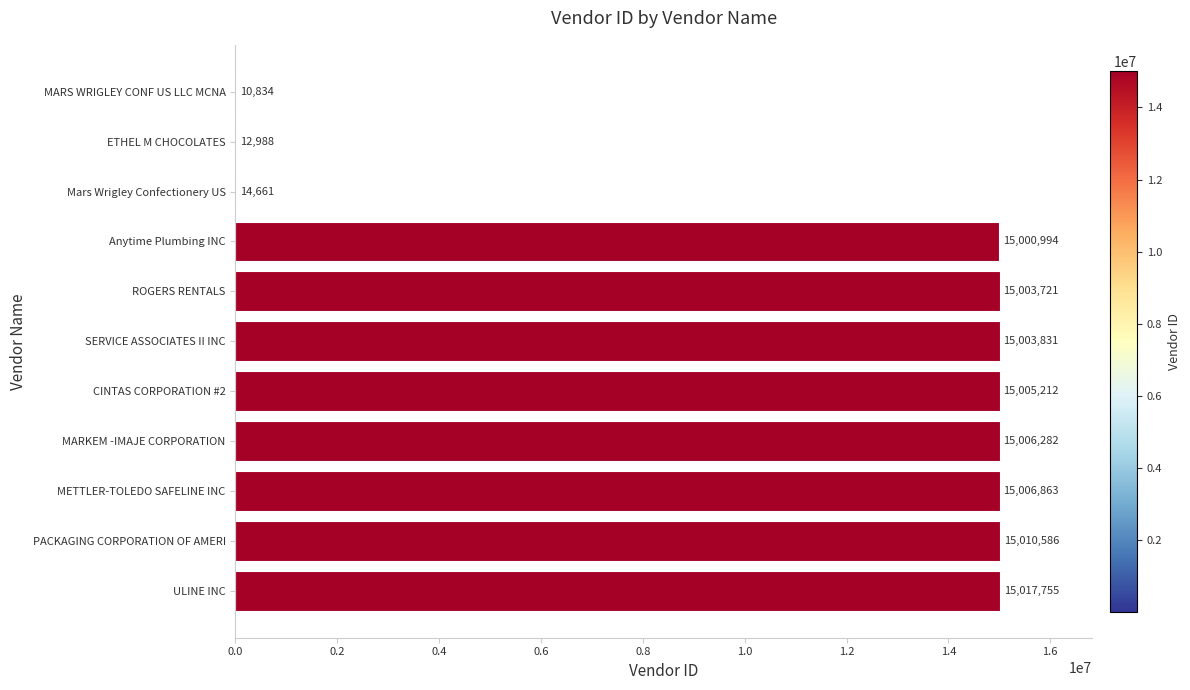

Reading top to bottom, what are all the values shown in this chart?

MARS WRIGLEY CONF US LLC MCNA=10834	ETHEL M CHOCOLATES=12988	Mars Wrigley Confectionery US=14661	Anytime Plumbing INC=15000994	ROGERS RENTALS=15003721	SERVICE ASSOCIATES II INC=15003831	CINTAS CORPORATION #2=15005212	MARKEM -IMAJE CORPORATION=15006282	METTLER-TOLEDO SAFELINE INC=15006863	PACKAGING CORPORATION OF AMERI=15010586	ULINE INC=15017755